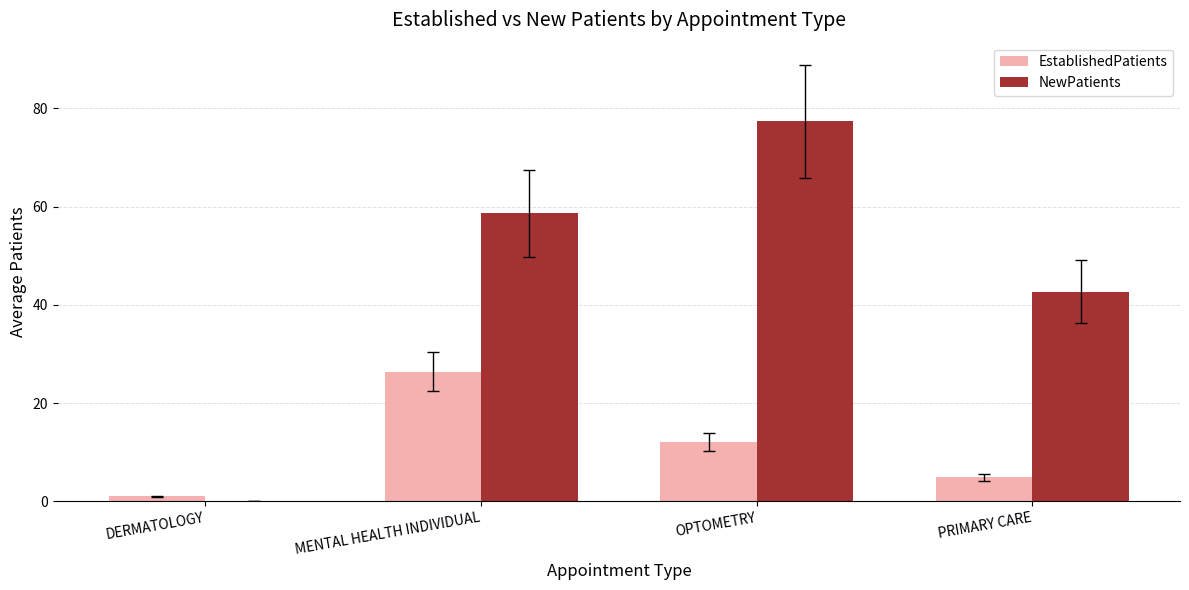

Is the value of EstablishedPatients at MENTAL HEALTH INDIVIDUAL greater than the value of NewPatients at OPTOMETRY?

No